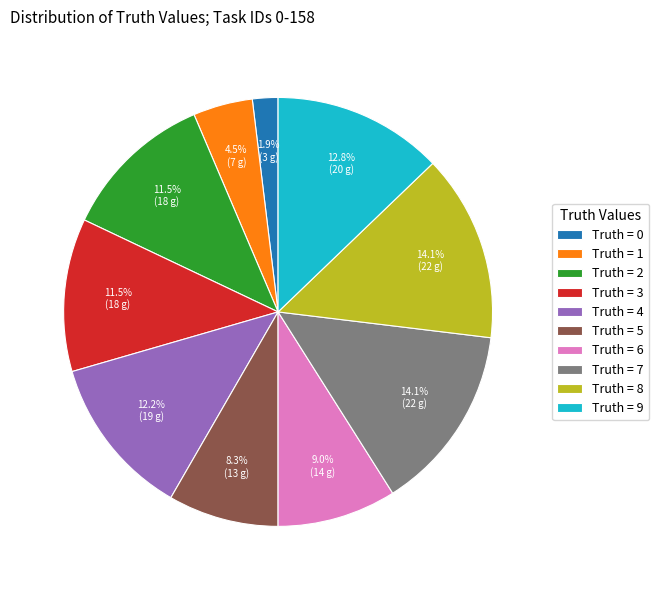

How many segments does this pie chart have?

10